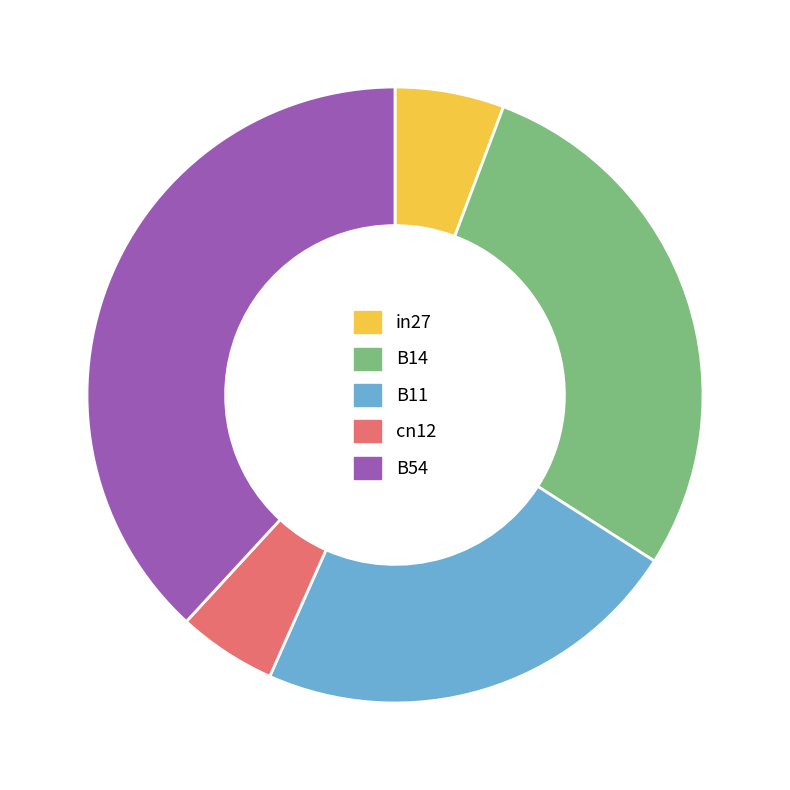

Count the number of slices in the pie.

5